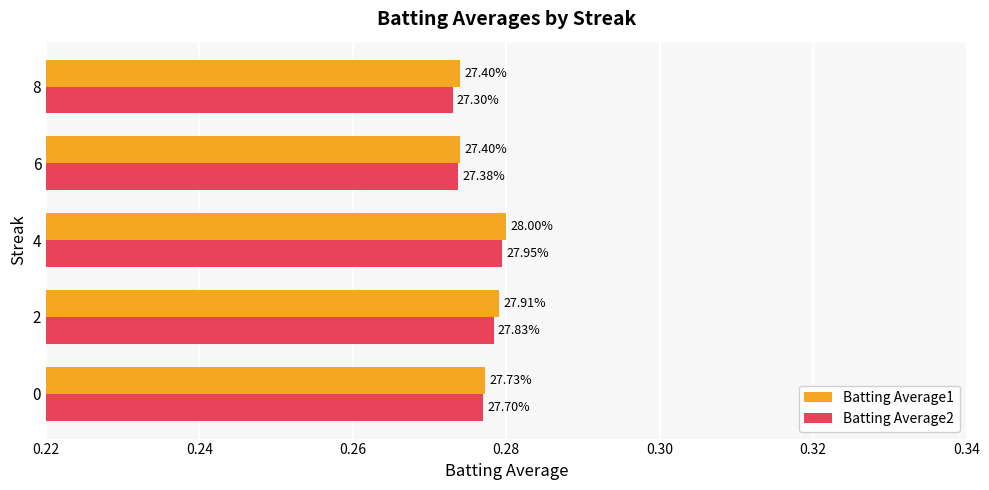

What are all the series names shown in the legend?

Batting Average1, Batting Average2